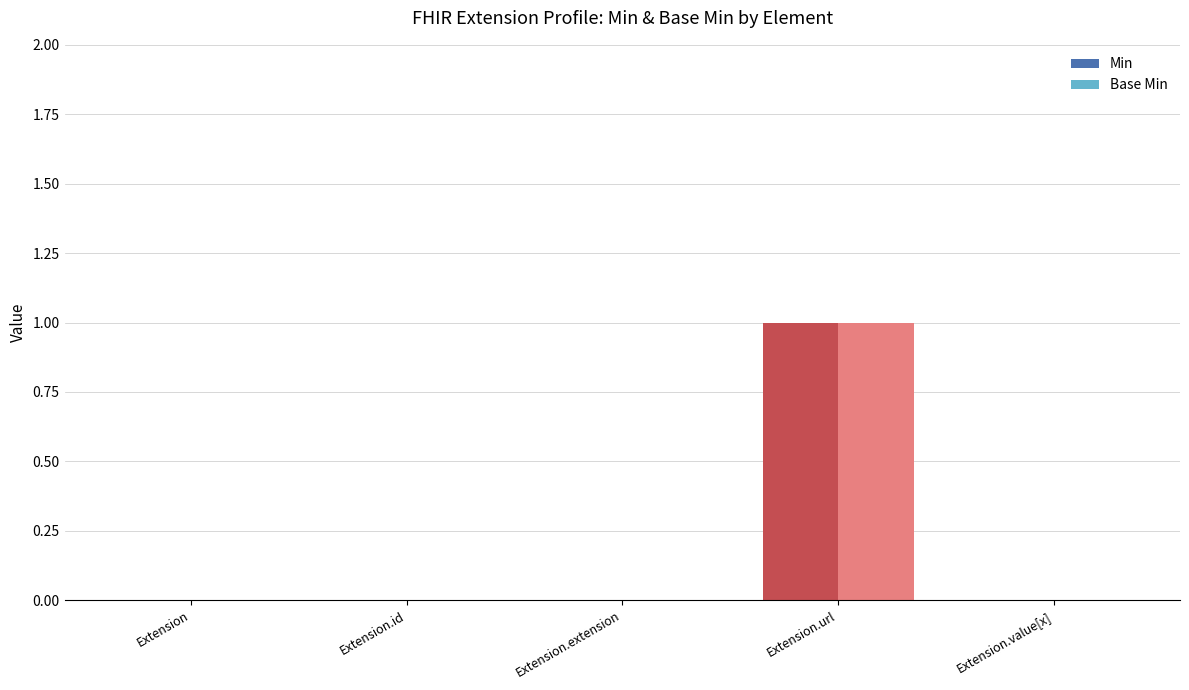

At which label does Min reach its peak?

Extension.url